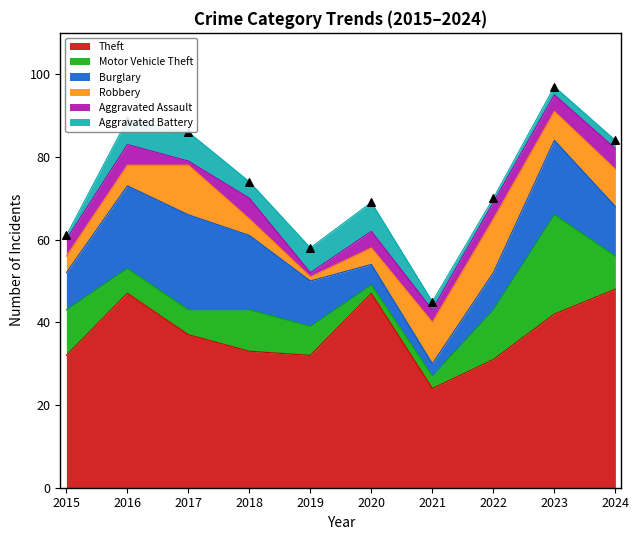

At which category is the sum across all series the highest?

2023